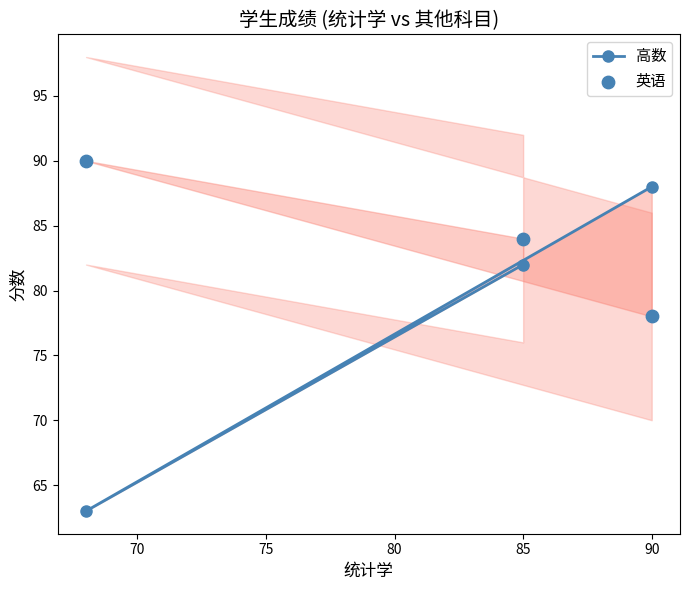

Which series contains the lowest Y value?

高数